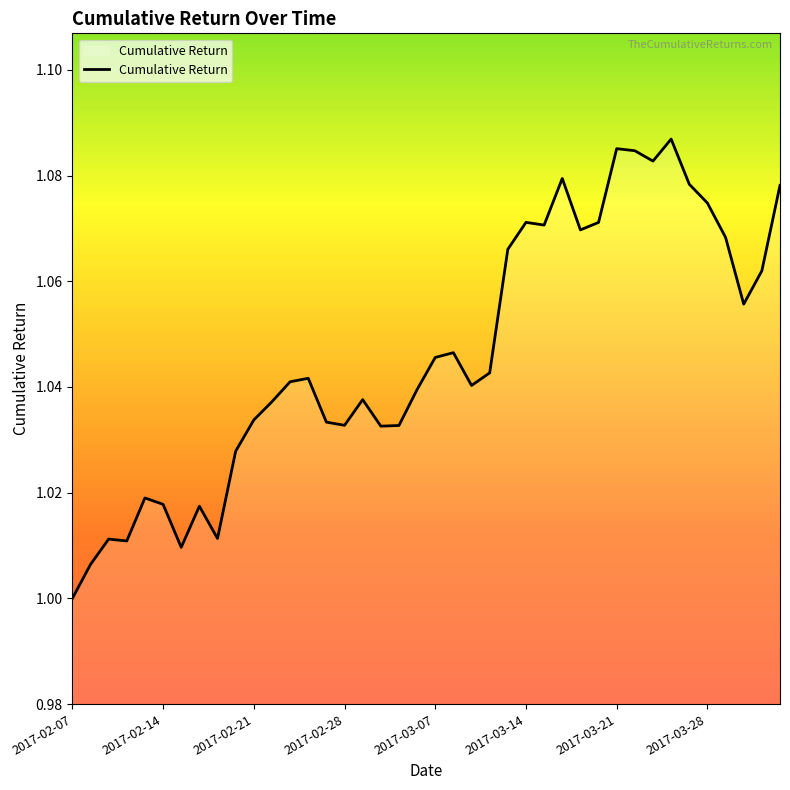

Which category has the lowest value across all series?

2017-02-07